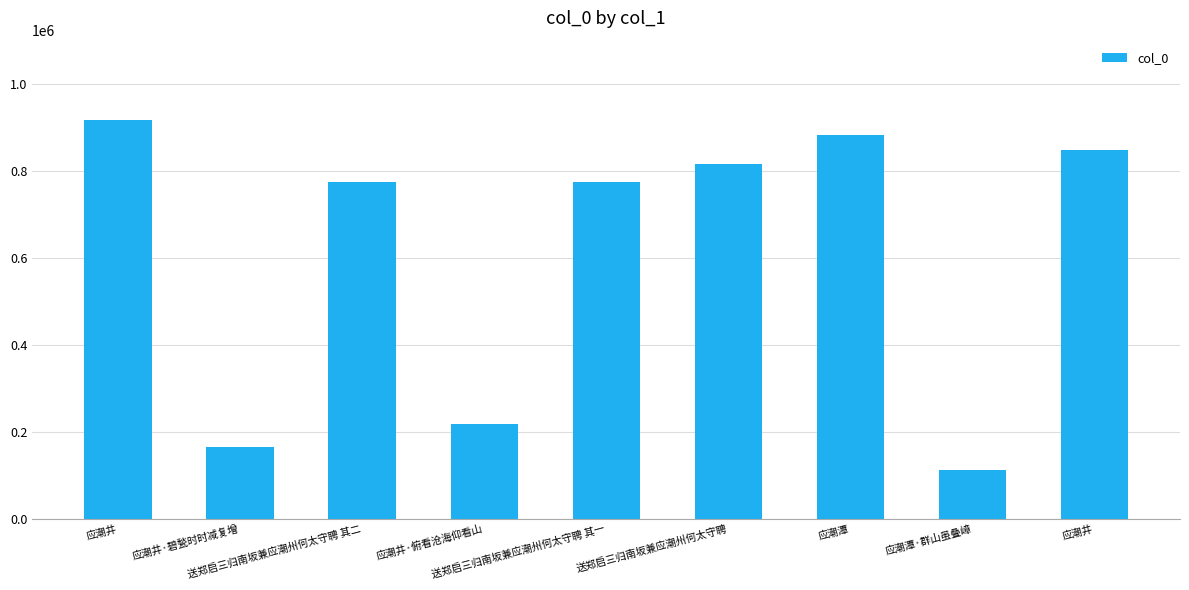

How many bars are there in total?

9